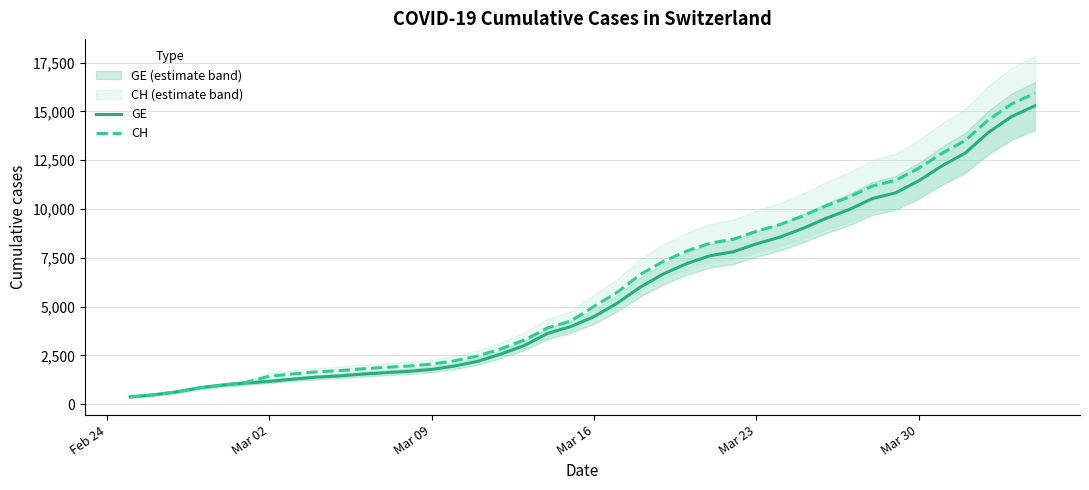

Does the chart display data point markers on the line(s)?

No